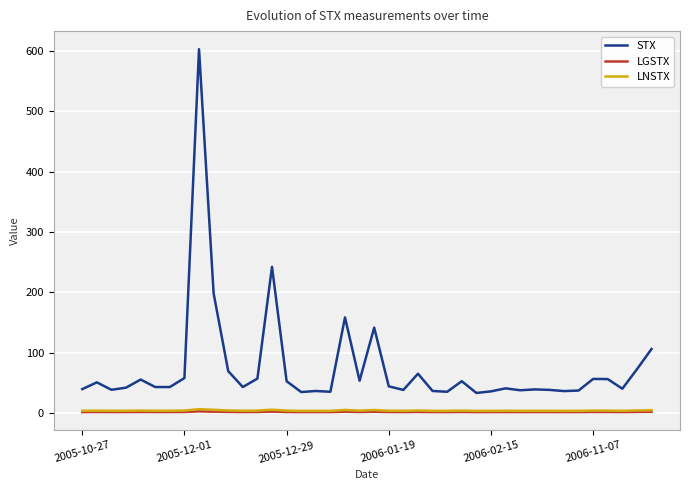

Is this an area chart (filled region under the line)?

No